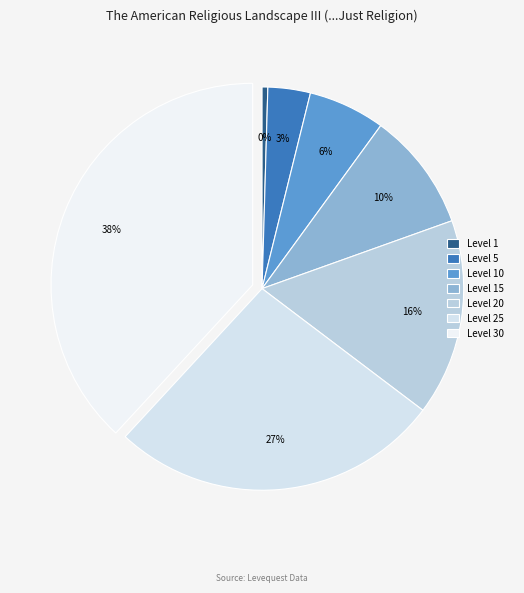

To the nearest percent, what is the average slice percentage?

14%